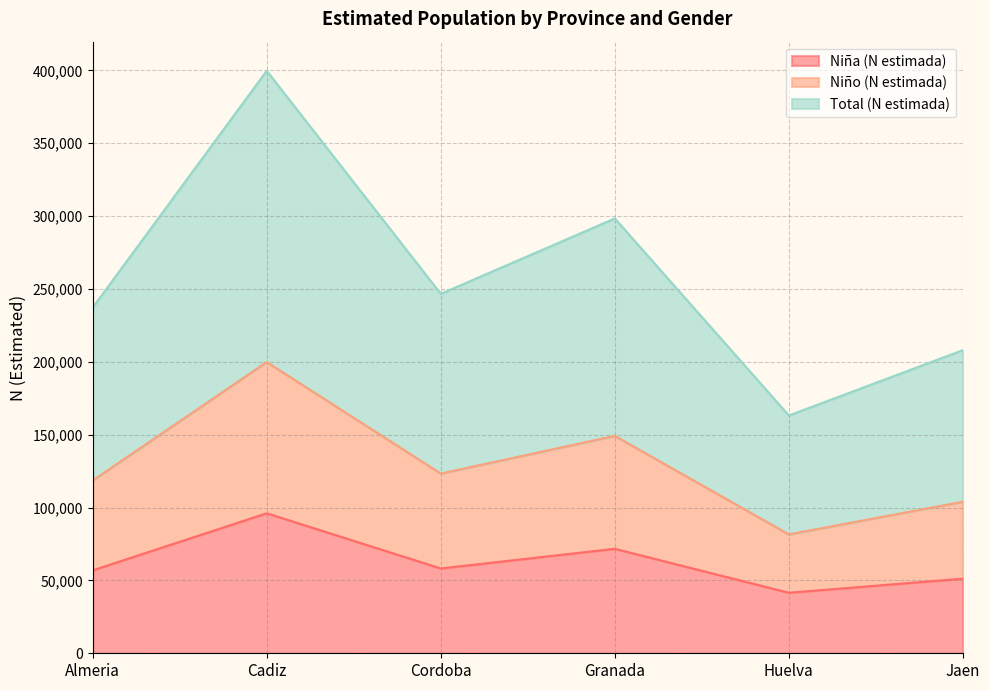

How many lines are shown in the chart?

3